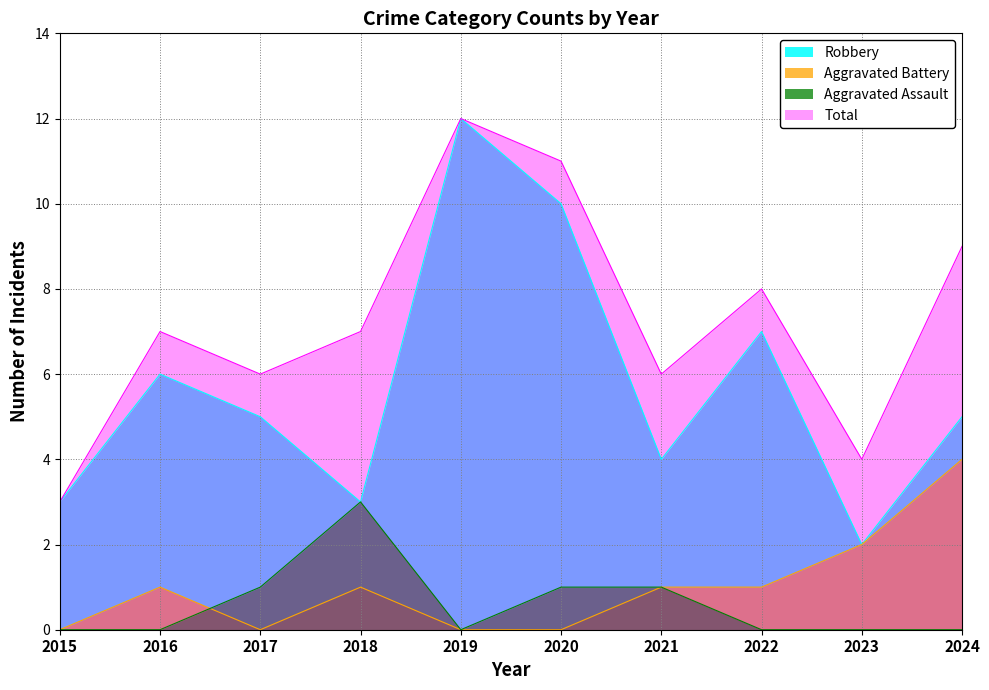

How many interior local valleys does the Total series have?

3